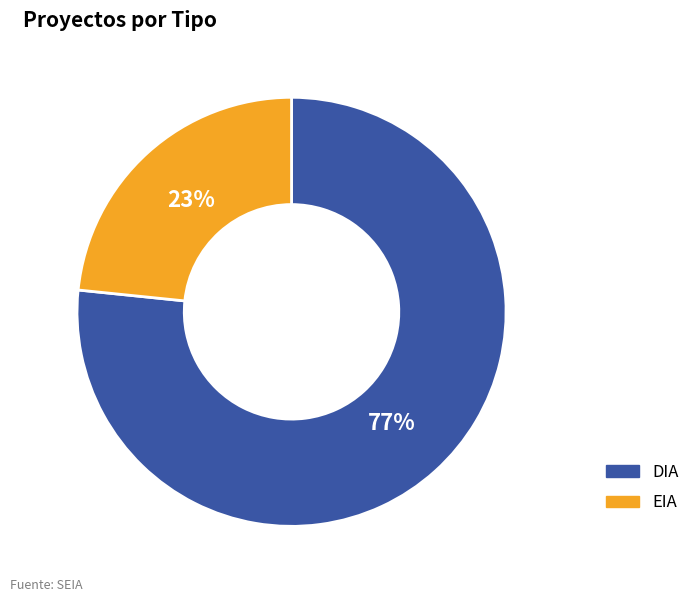

What is the majority slice?

DIA